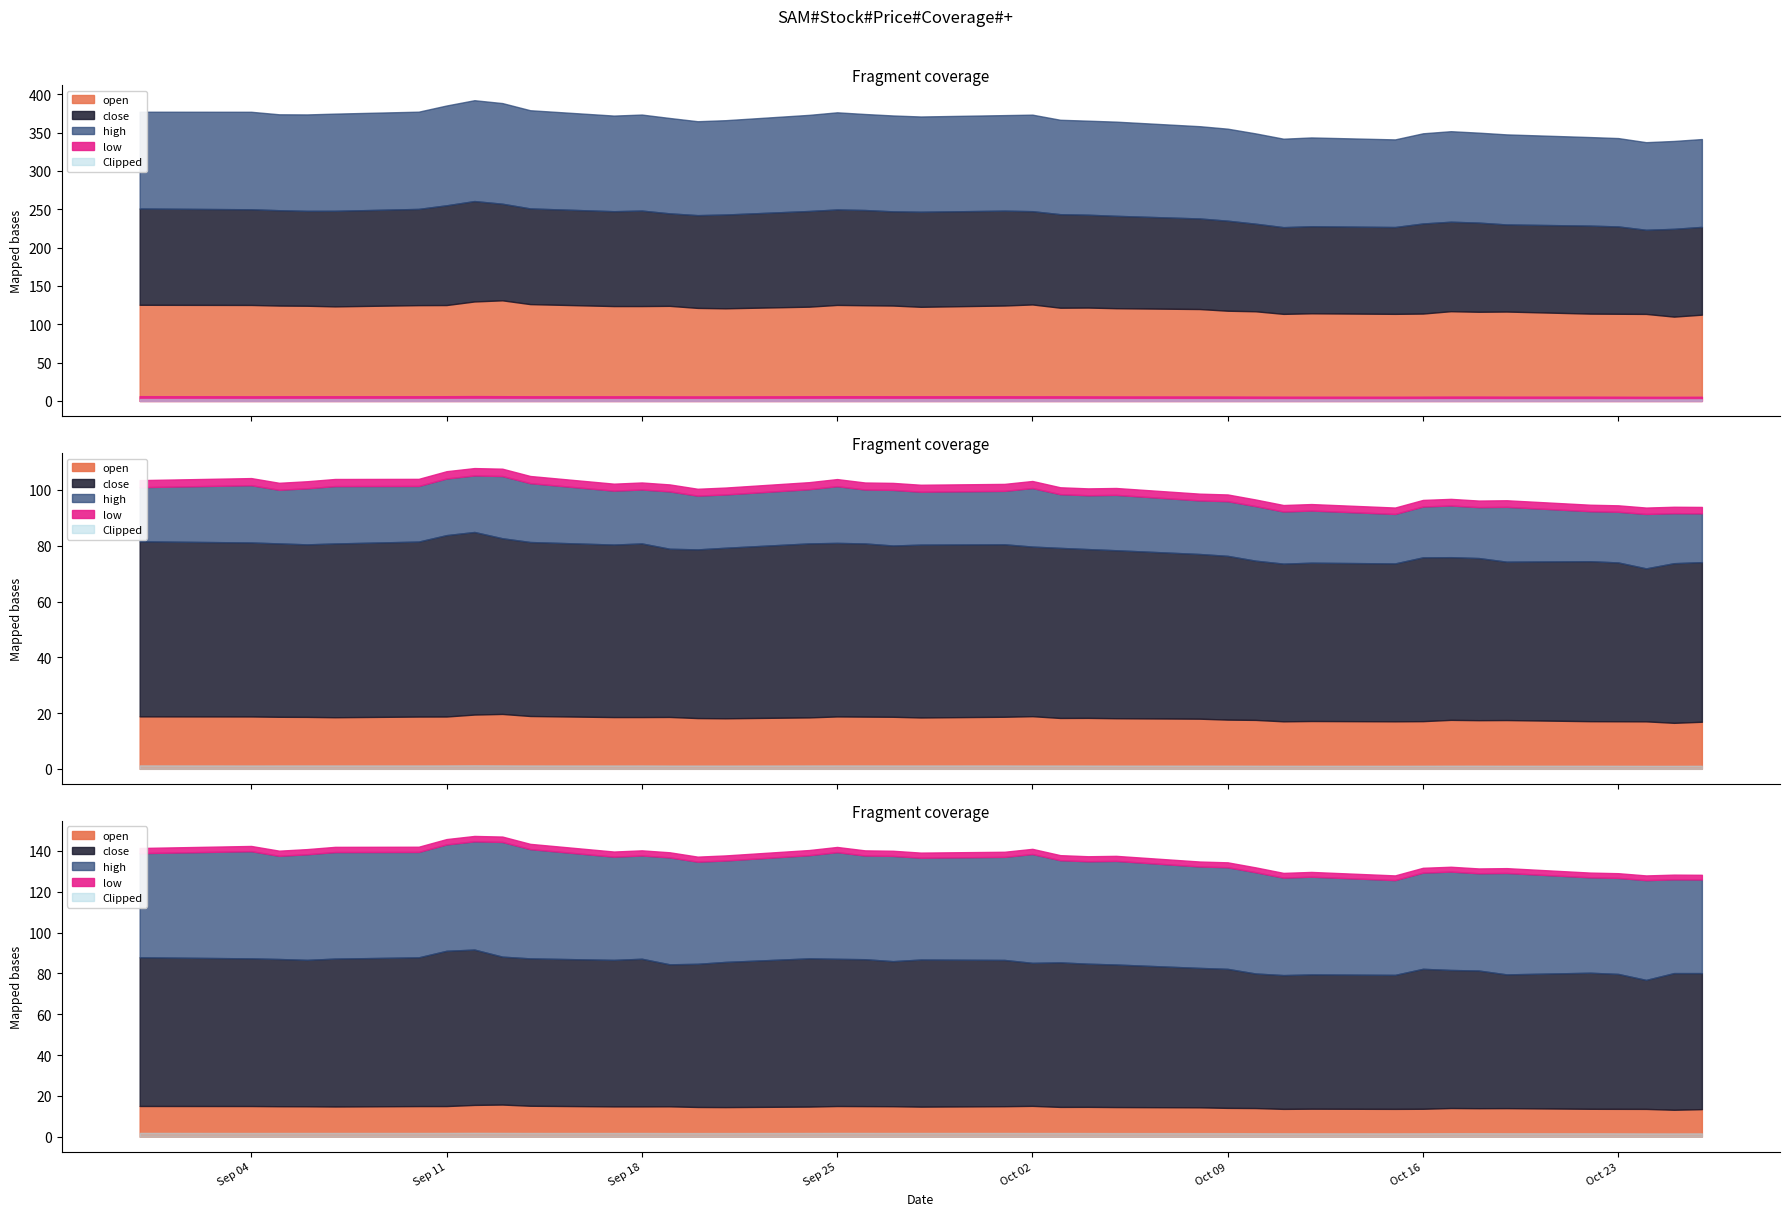

In close, how many points are lower than both neighbors (excluding endpoints)?

9